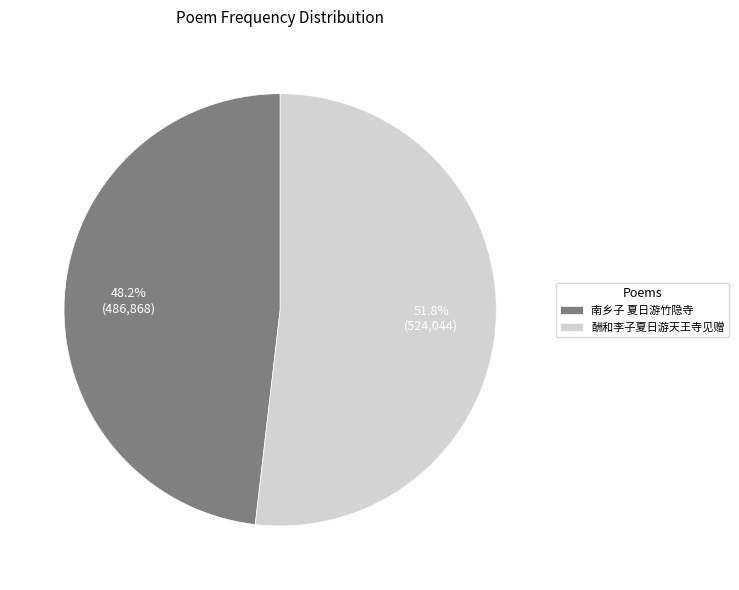

Which slice represents more than half of the pie?

酬和李子夏日游天王寺见赠